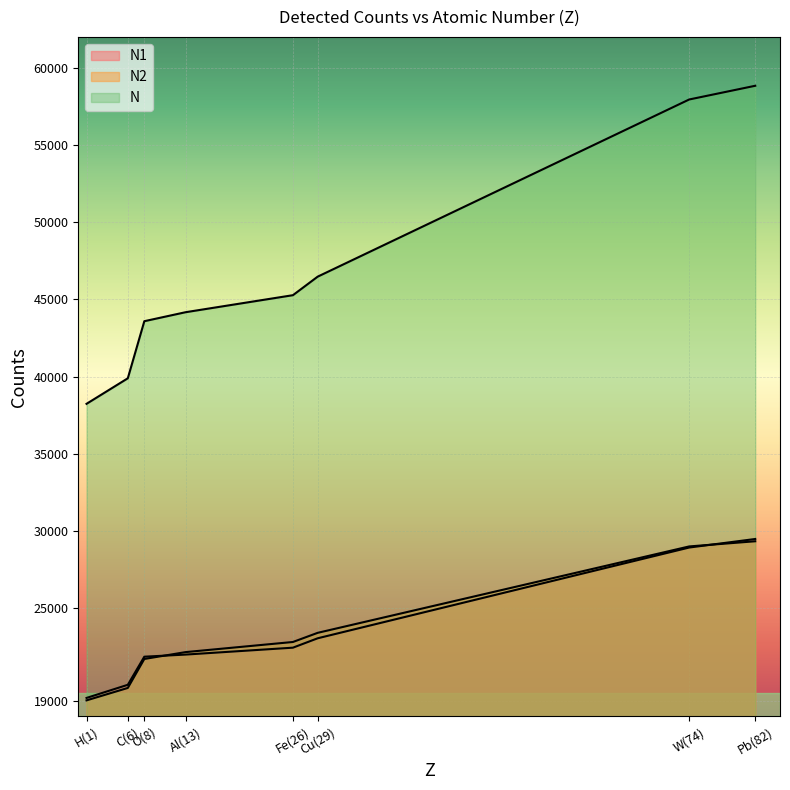

How many lines are shown in the chart?

3